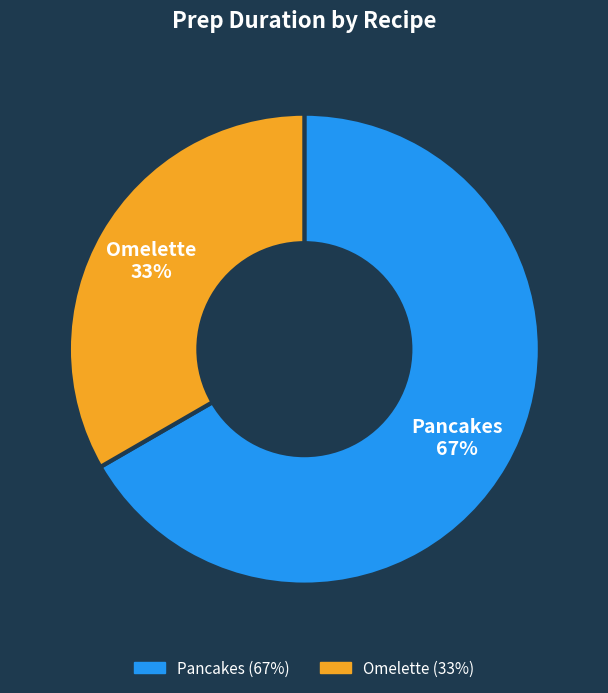

To the nearest percent, what is the combined percentage of Omelette and Pancakes?

100%